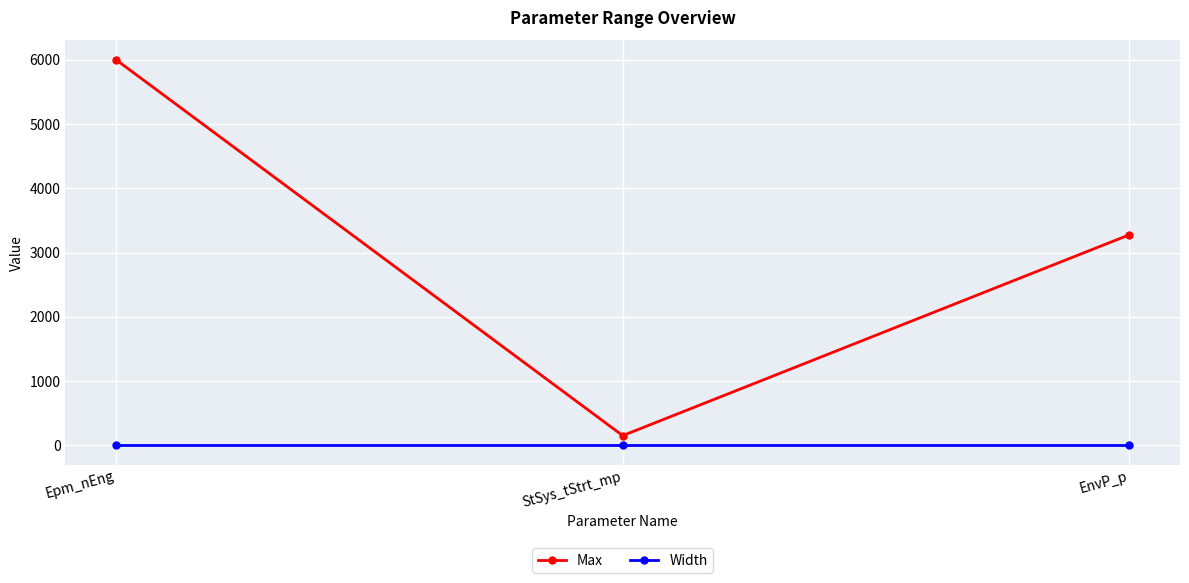

Which series has the widest spread of values?

Max